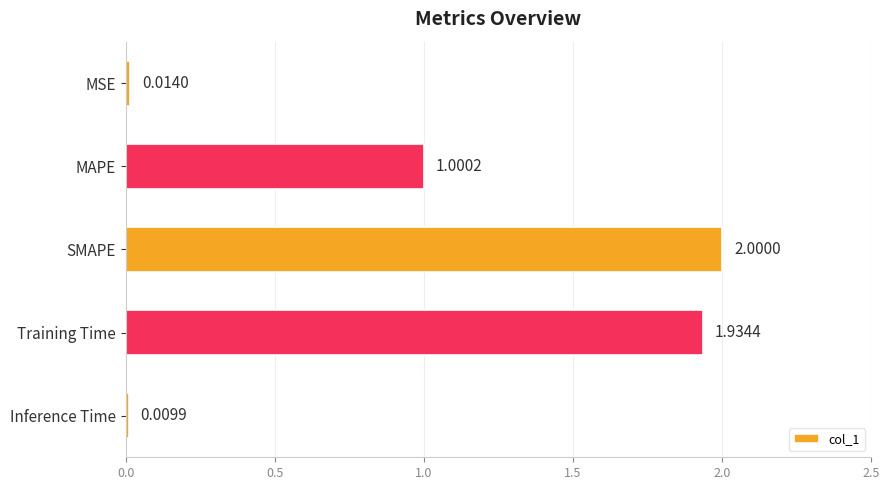

Which label corresponds to the smallest value in the chart?

Inference Time